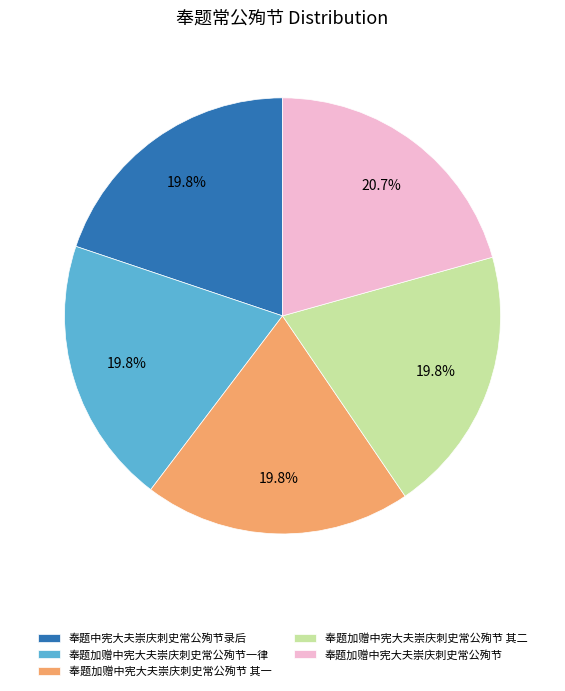

What percentage is NOT represented by 奉题中宪大夫崇庆刺史常公殉节录后?

80.2%